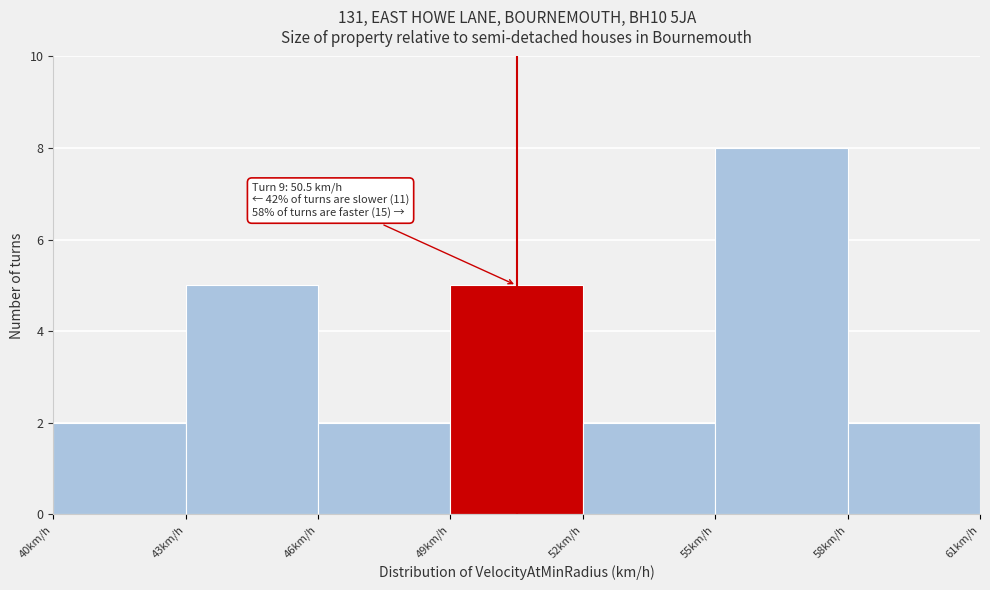

Which range on the x-axis has the tallest bar?

55 to 58